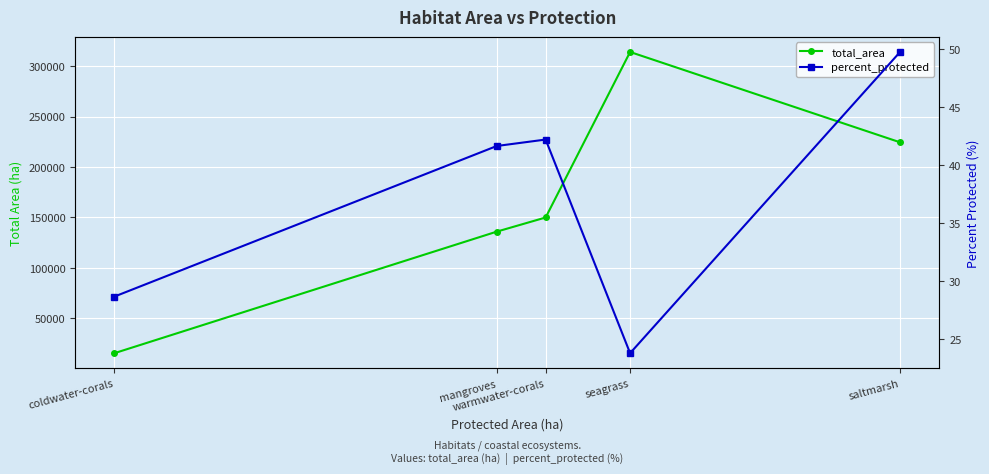

Rank the categories by total_area value from lowest to highest.

coldwater-corals, mangroves, warmwater-corals, saltmarsh, seagrass